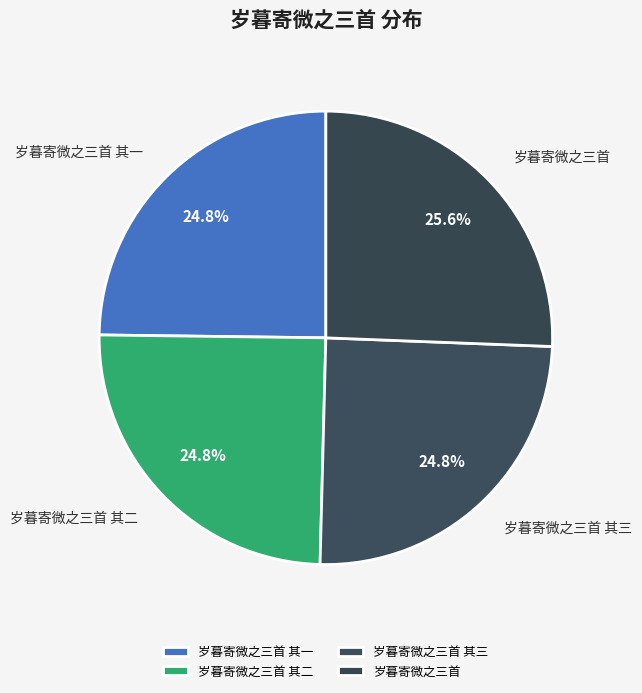

Is it true that 岁暮寄微之三首 is 13% of the pie?

False